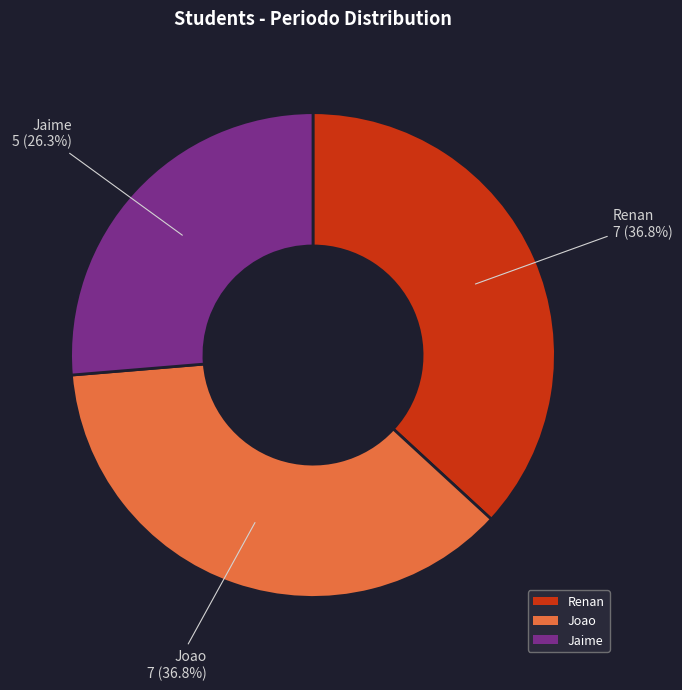

Which has a higher value, Jaime or Joao?

Joao